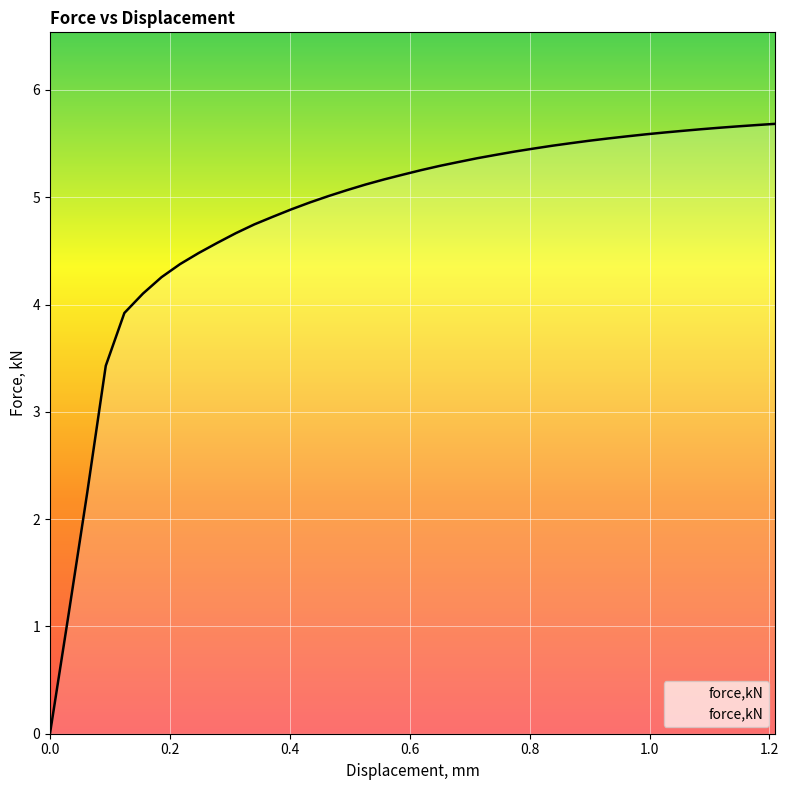

What is the maximum value shown in the chart?

5.7